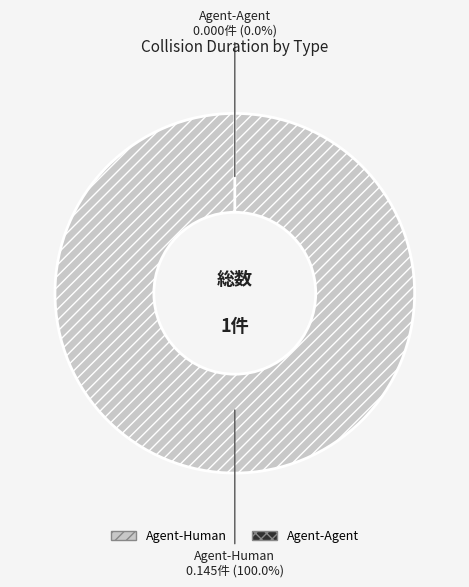

How many slices are in this pie chart?

2